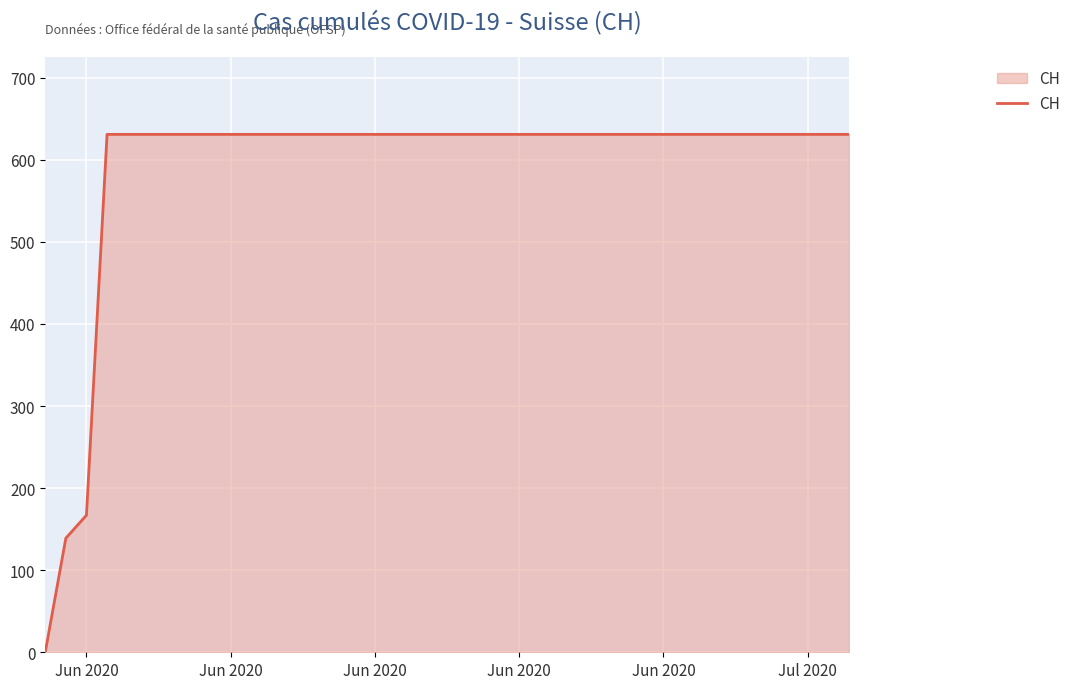

Reading right to left, transcribe all the data shown in this chart.

631	631	631	631	631	631	631	631	631	631	631	631	631	631	631	631	631	631	631	631	631	631	631	631	631	631	631	631	631	631	631	631	631	631	631	631	631	167	139	0